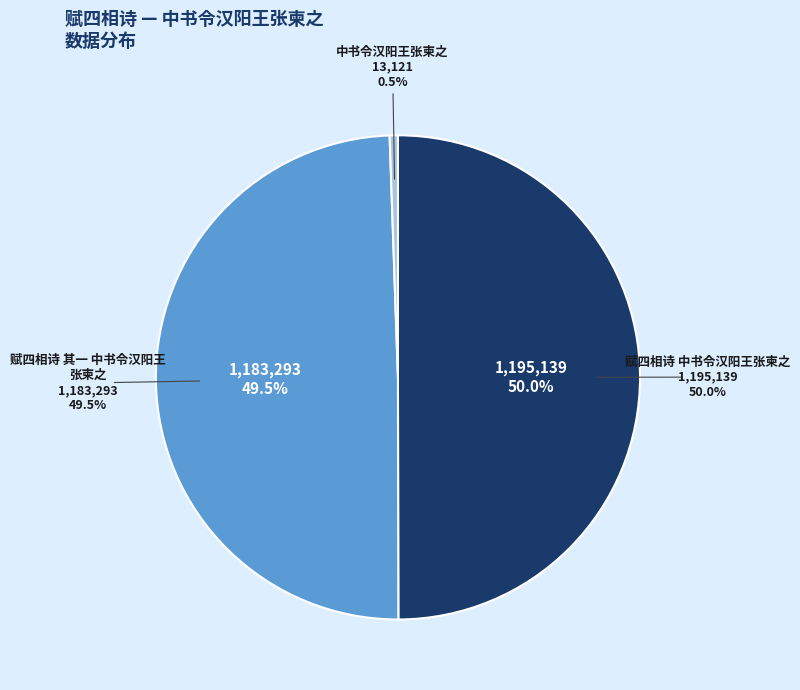

Between 中书令汉阳王张柬之 and 赋四相诗 其一 中书令汉阳王张柬之, which is larger?

赋四相诗 其一 中书令汉阳王张柬之